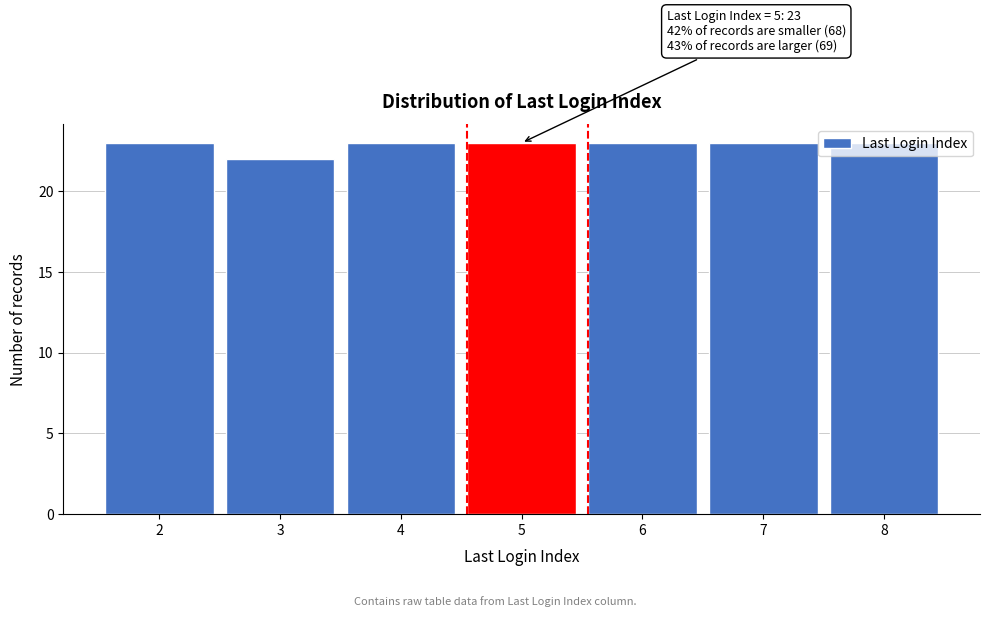

The chart shows a value of 23 at 2. True or false?

True